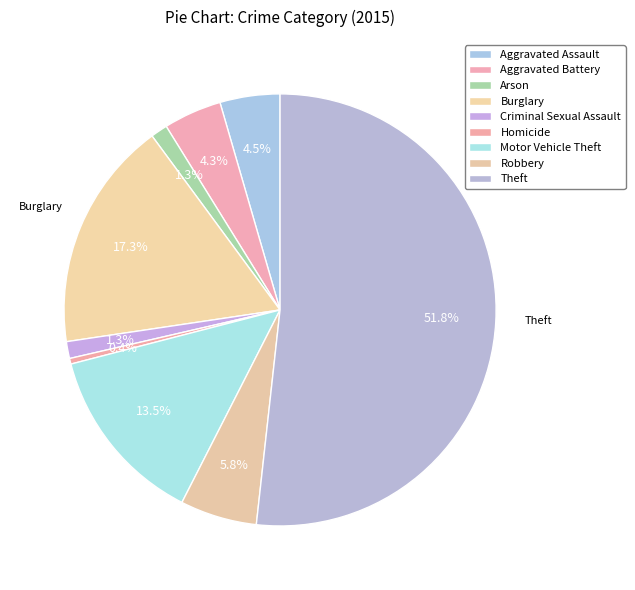

Is the sum of Aggravated Assault and Theft greater than half?

Yes